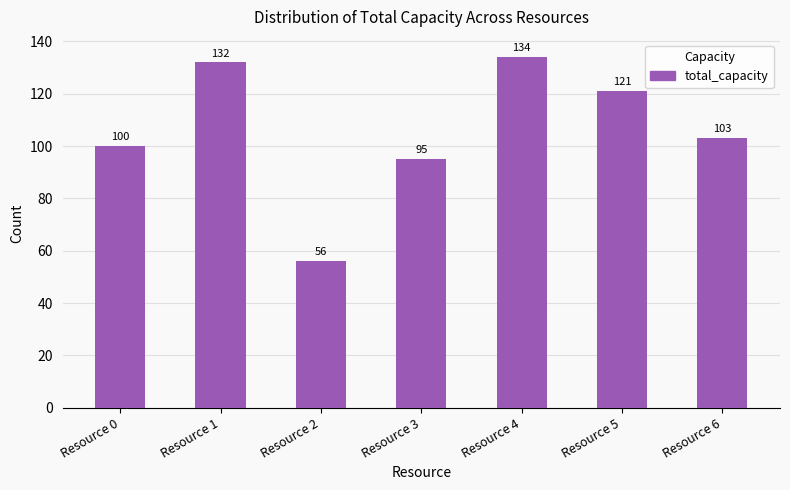

The chart shows a value of 95 at Resource 3. True or false?

True